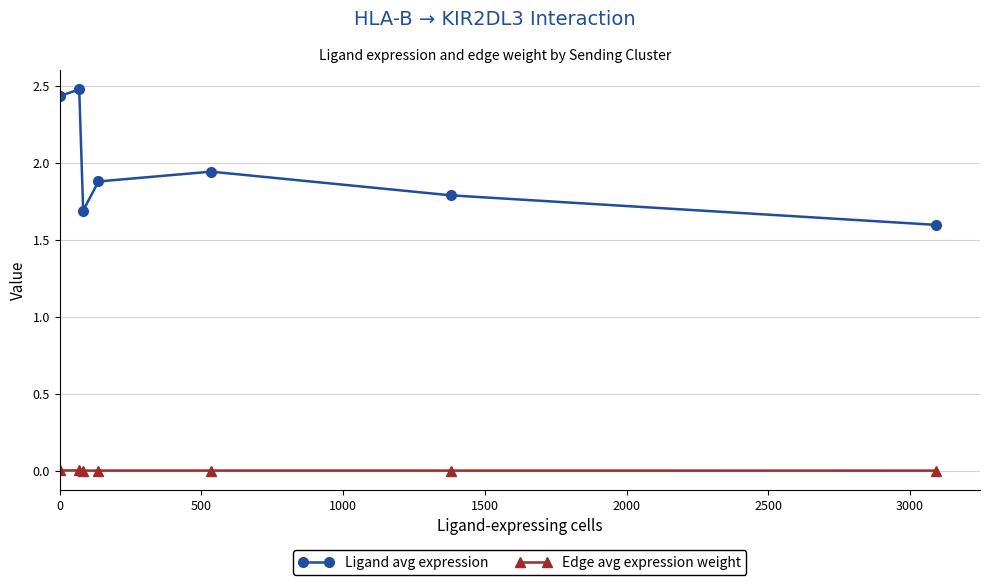

List the series in order of their overall mean, lowest first.

Edge avg expression weight, Ligand avg expression